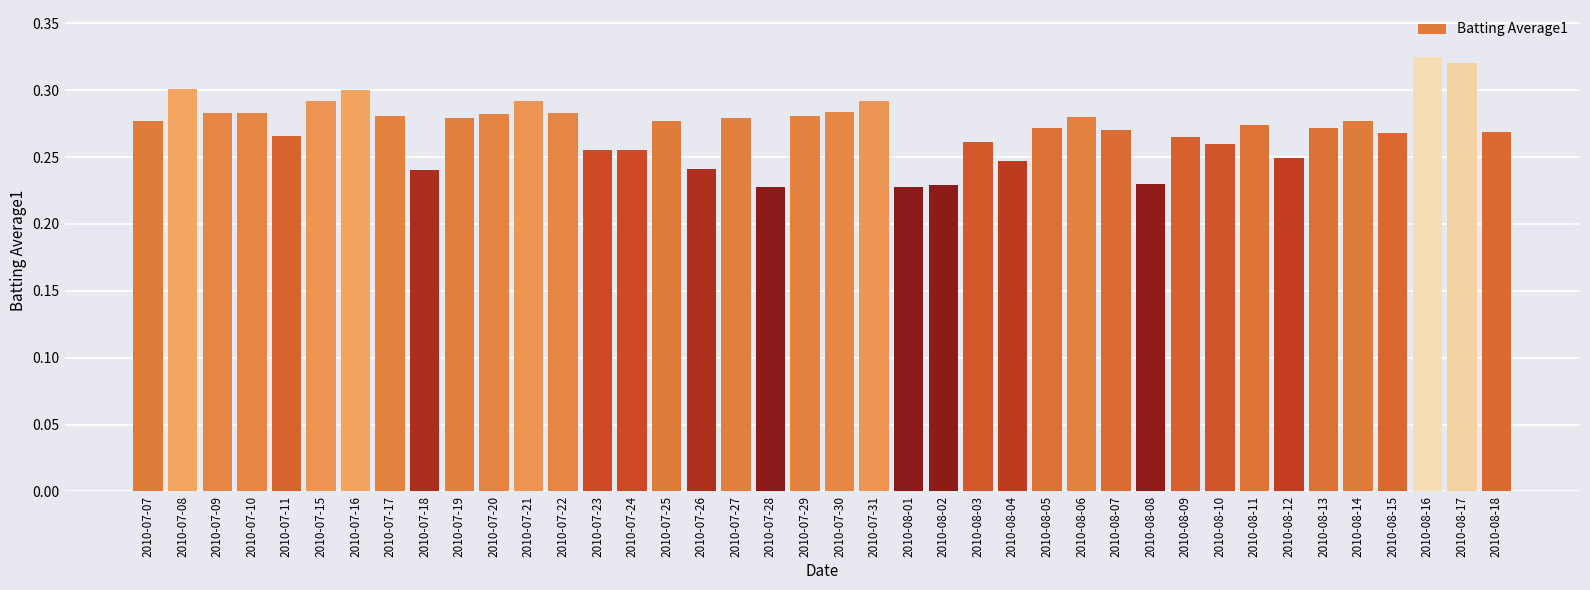

The value at 2010-07-22 is 0.3. True or false?

True